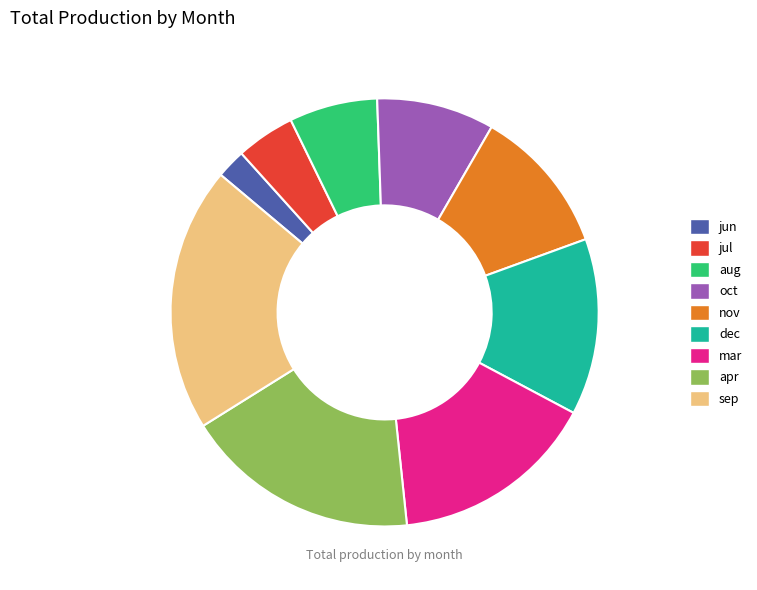

Approximately how many times larger is the value at jun compared to jul?

0.5